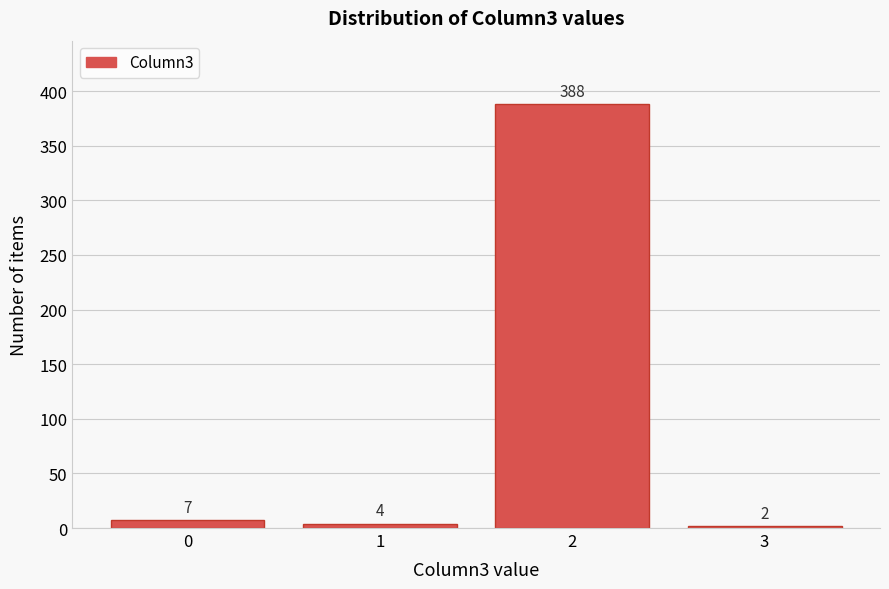

Reading right to left, what are all the values shown in this chart?

3=2	2=388	1=4	0=7